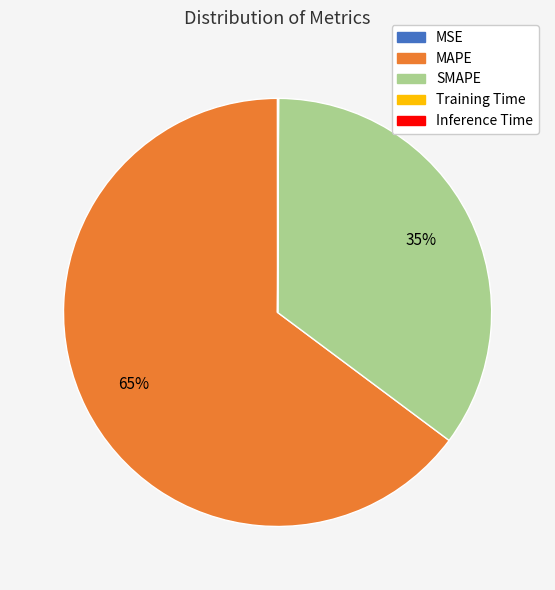

Which category has the biggest portion of the pie?

MAPE